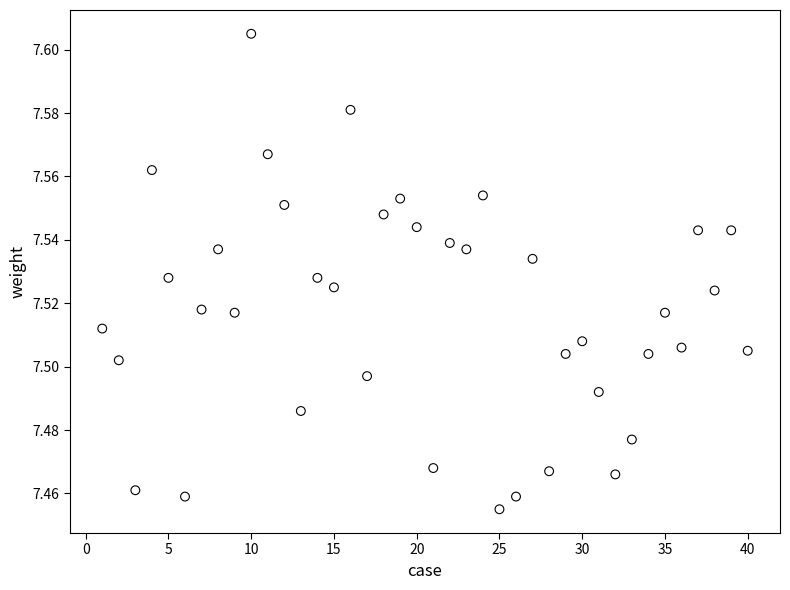

What is the range of X values (max minus min)?

39.0